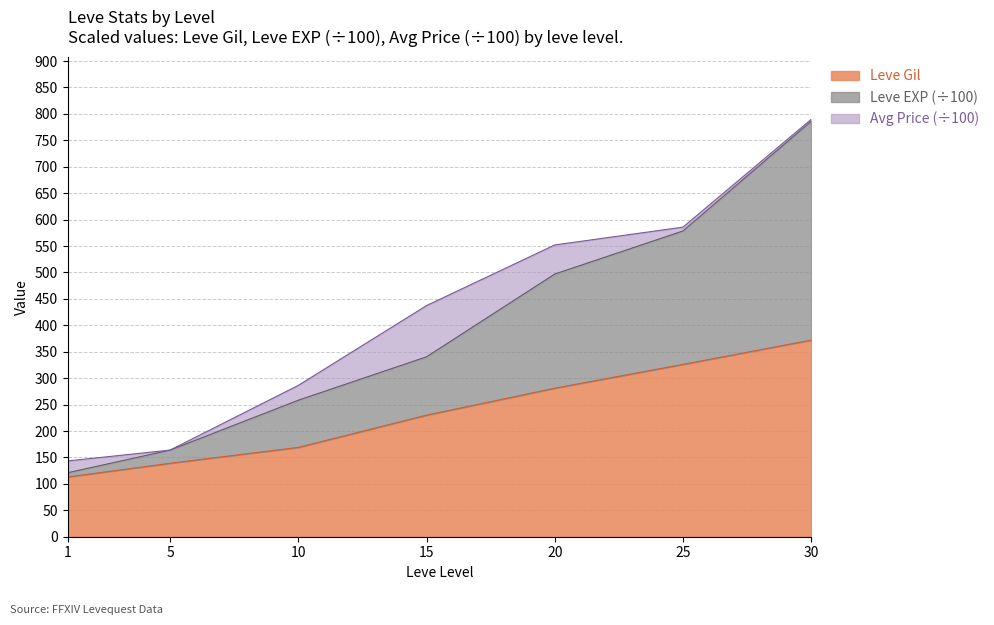

True or false: Leve EXP and Leve Gil cross at least once.

False